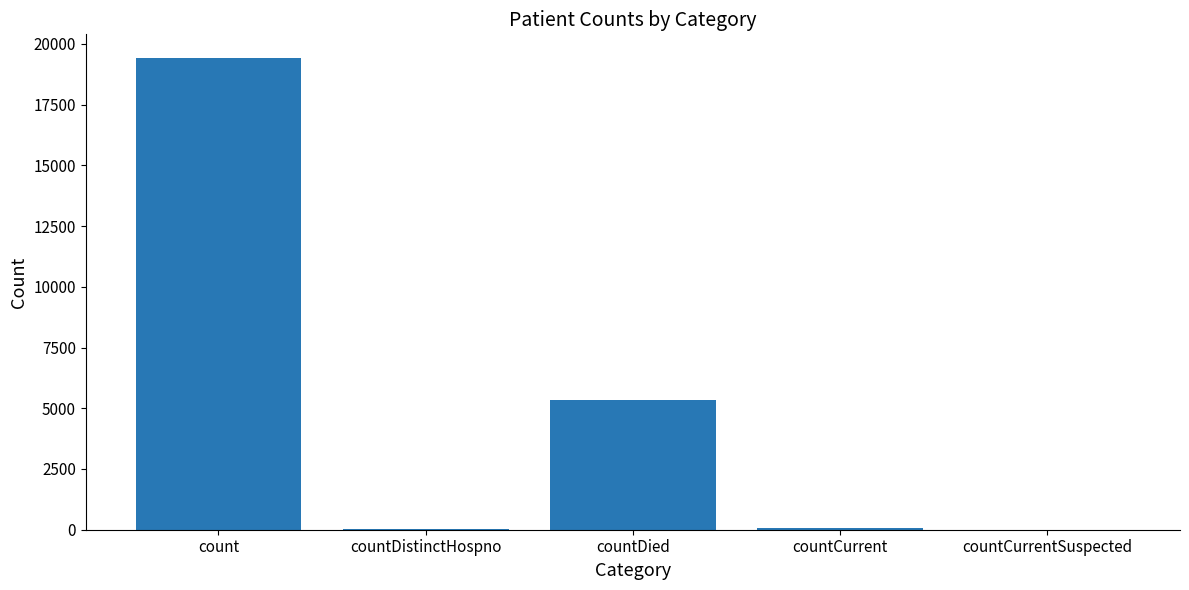

What is the sum of all values?

24875